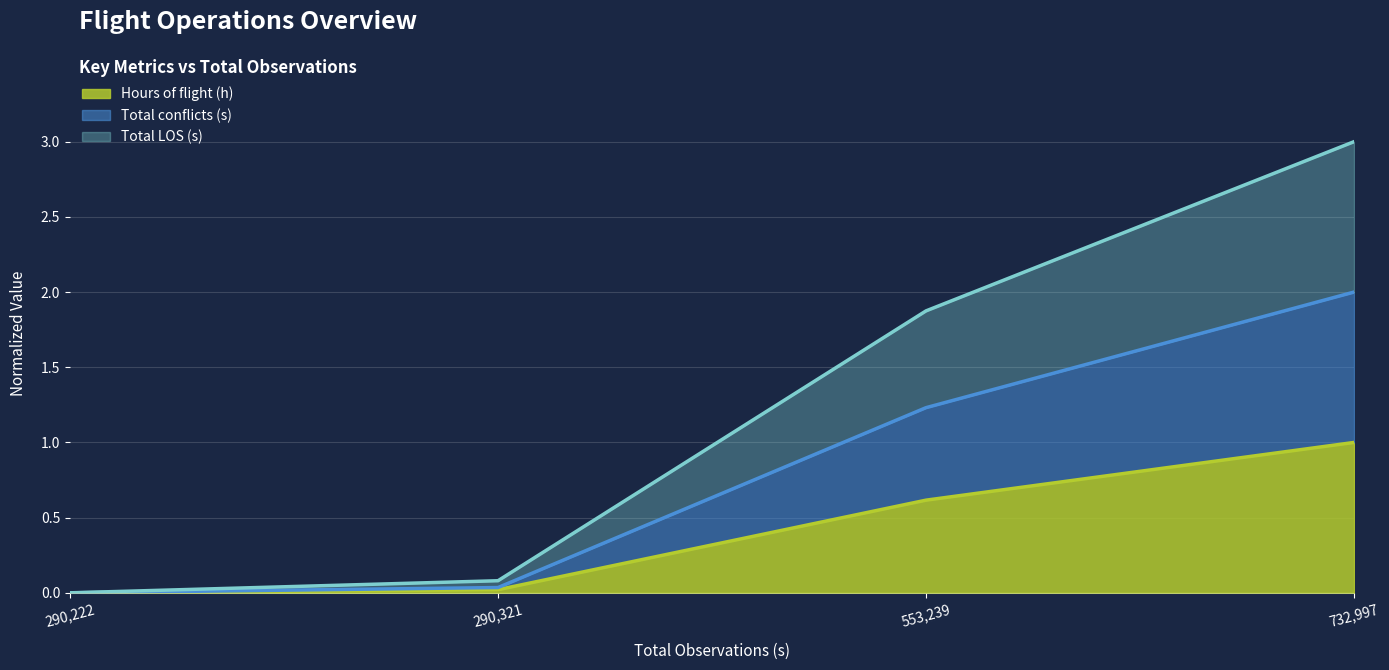

The Hours of flight (h) series shows 1.0 at 732,997. True or false?

True